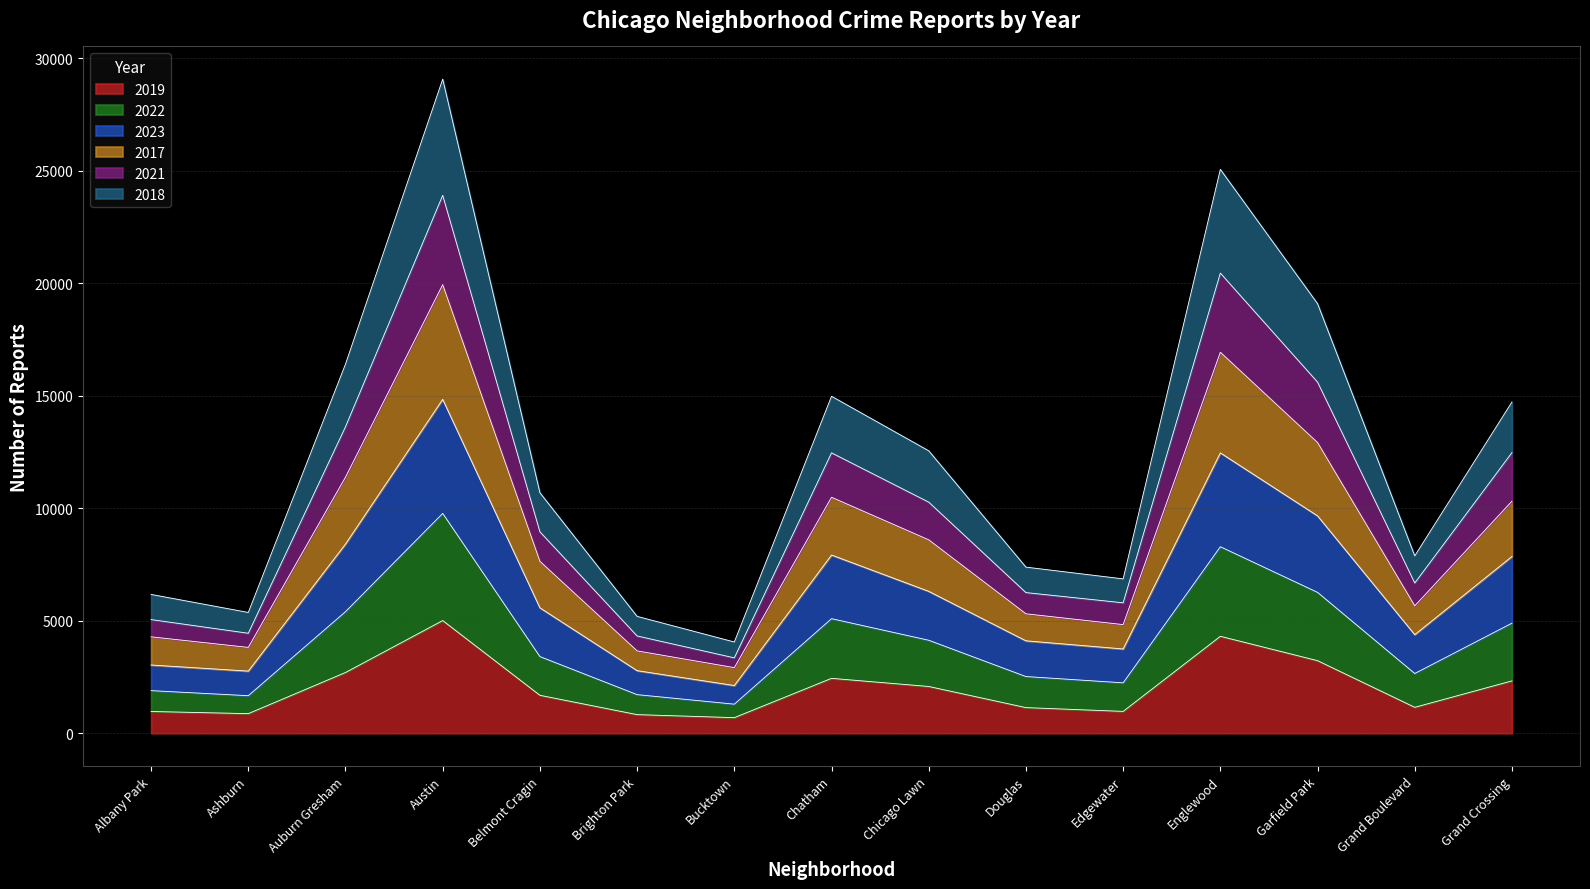

At which category is the sum across all series the highest?

Austin